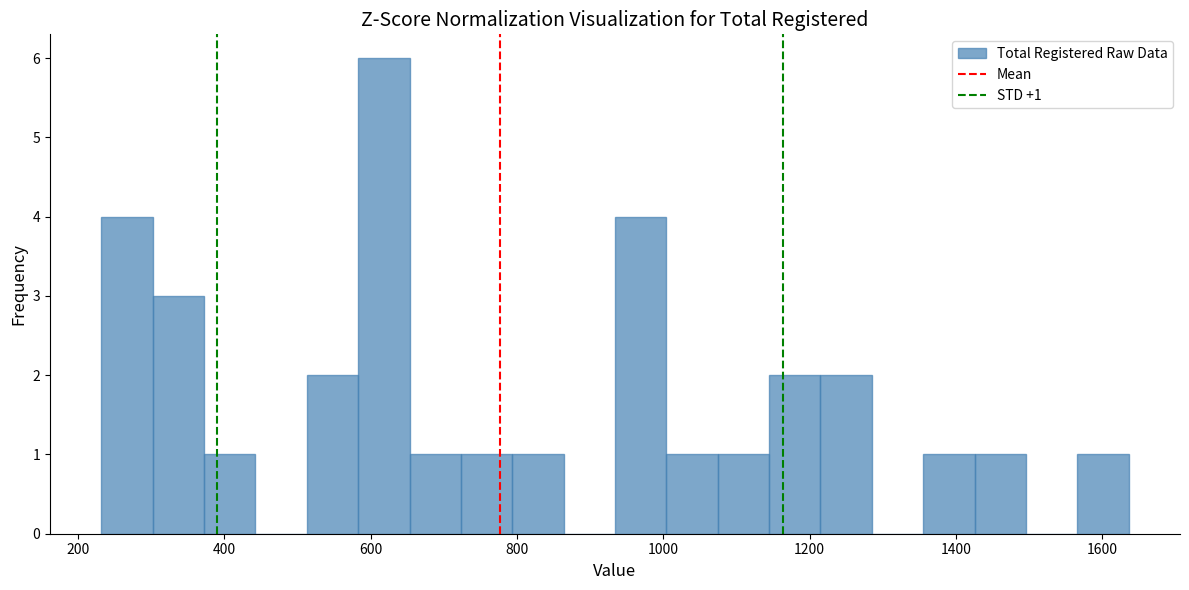

Read against the x-axis, roughly where is the centre of the tallest bar?

620